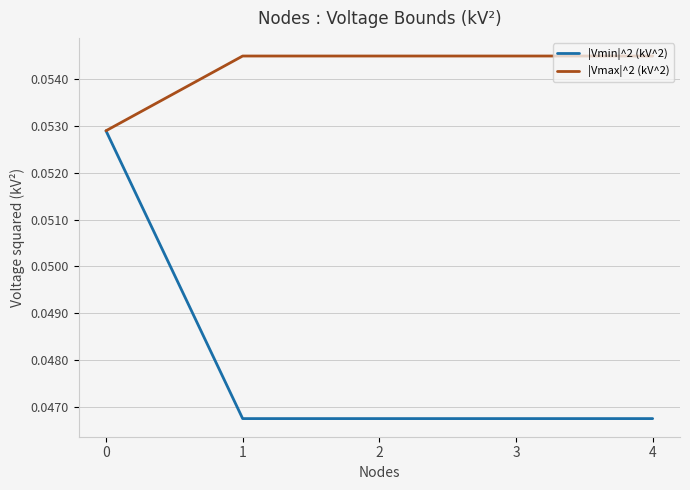

Is the value of |Vmin|^2 (kV^2) at 2 greater than the value of |Vmax|^2 (kV^2) at 4?

No